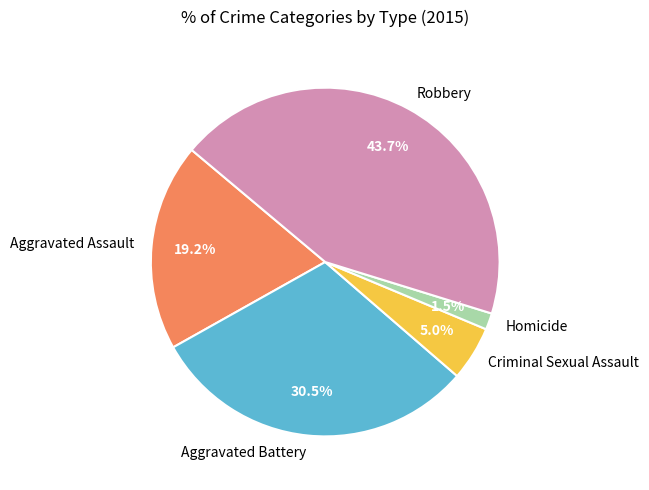

Approximately how many times larger is the value at Aggravated Assault compared to Robbery?

0.4